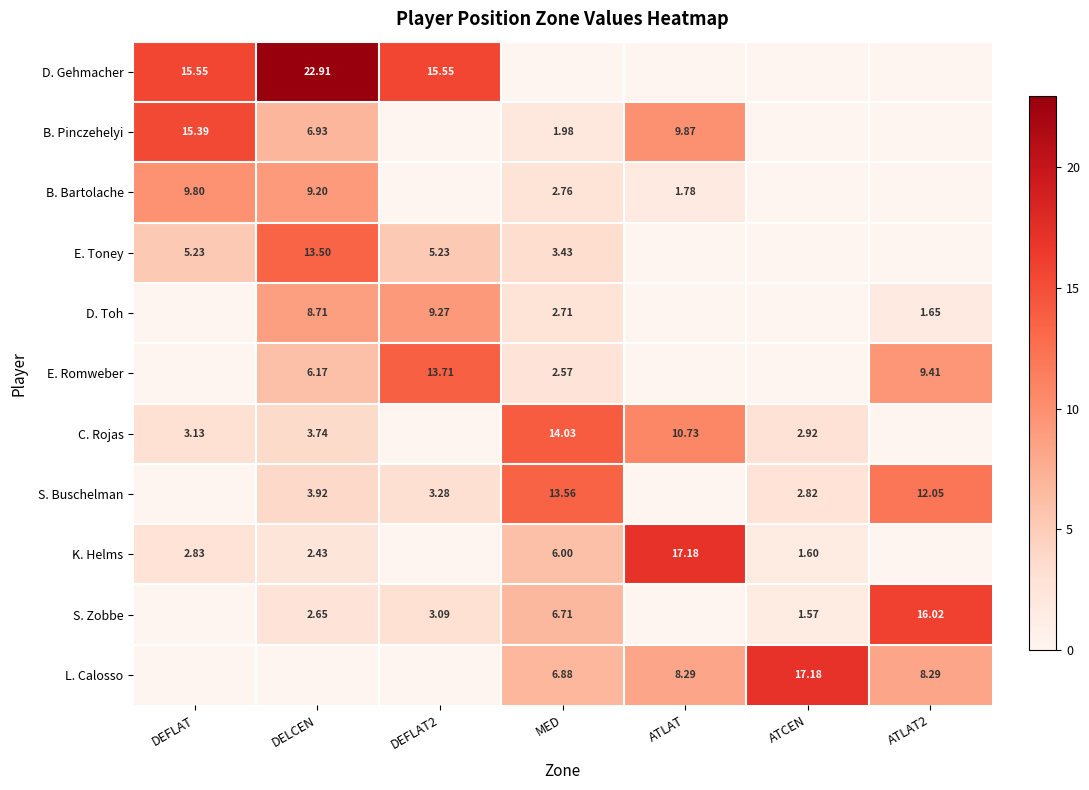

Is the value of E. Romweber at ATLAT2 greater than the value of B. Pinczehelyi at MED?

Yes